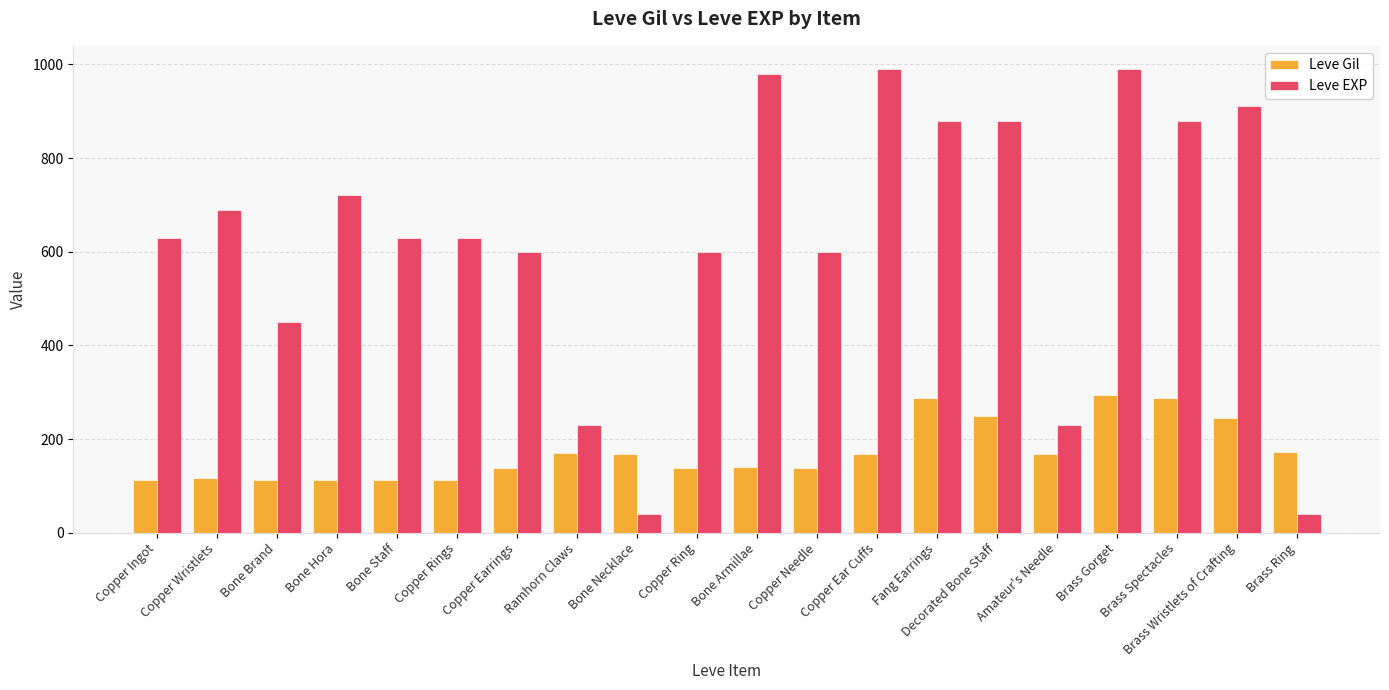

Which series has the widest spread of values?

Leve EXP